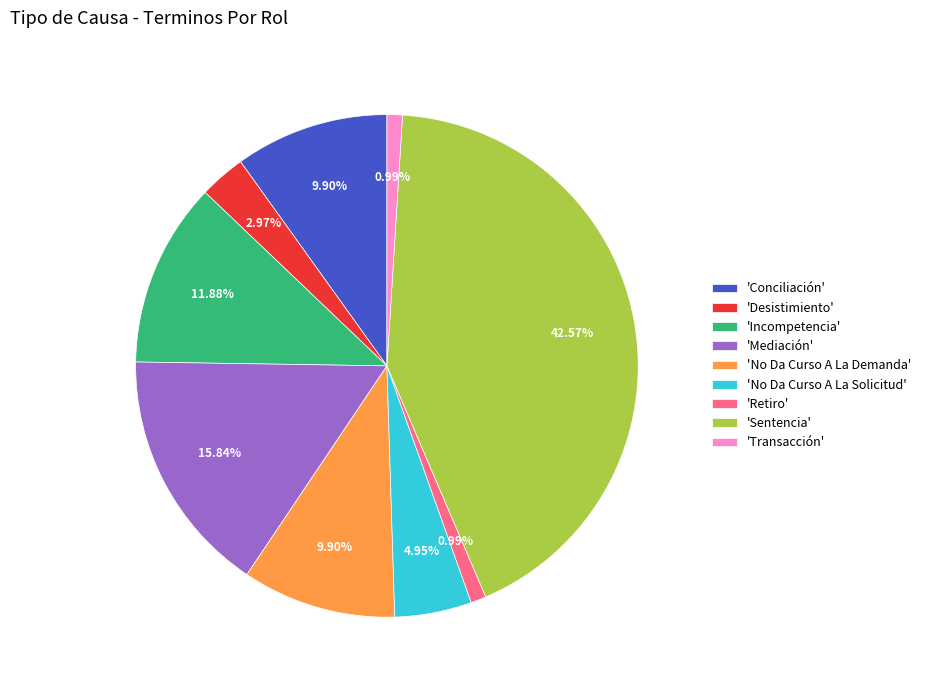

Approximately how many times larger is the value at 'Sentencia' compared to 'Desistimiento'?

14.3